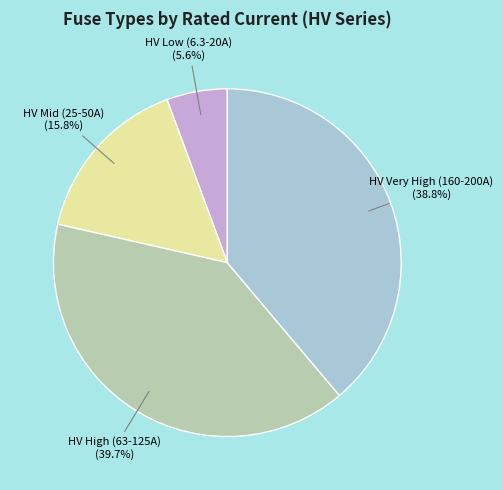

Which category has the smallest portion of the pie?

HV Low (6.3-20A)